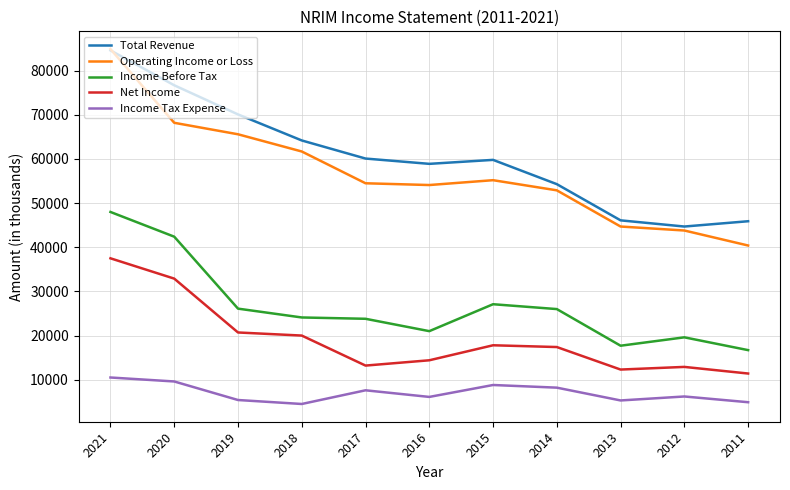

Where is the first local maximum for Income Tax Expense?

2017